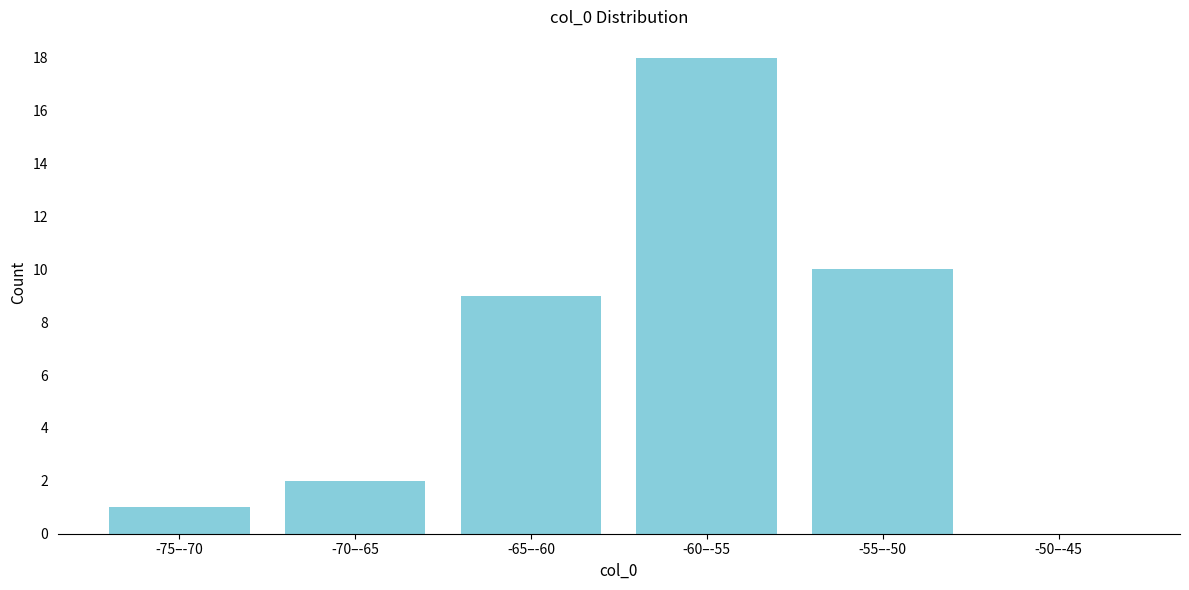

Reading right to left, what are all the values shown in this chart?

-50–-45=0	-55–-50=10	-60–-55=18	-65–-60=9	-70–-65=2	-75–-70=1